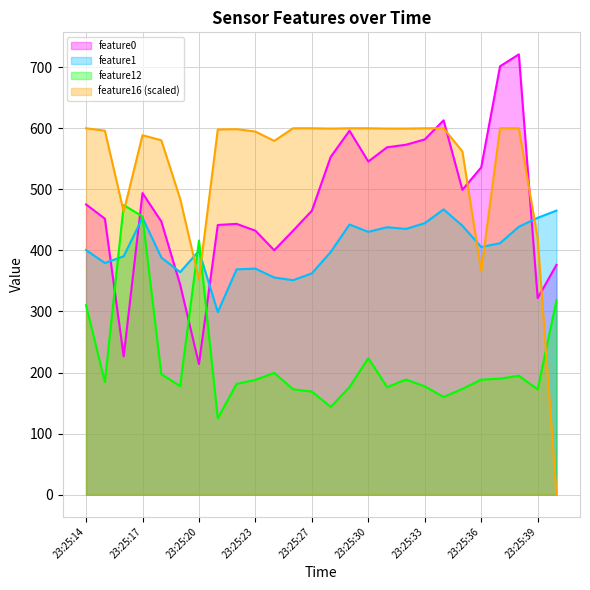

Reading left to right, list all the values displayed in this chart.

feature0: 475.3	452.0	226.5	493.9	447.4	344.0	213.9	441.6	443.5	432.3	400.2	432.2	465.0	553.1	596.0	545.6	568.9	573.0	581.7	613.0	499.2	536.0	701.5	721.0	321.9	376.4
feature1: 400.6	379.4	390.4	453.6	388.4	364.4	399.4	299.0	369.0	370.2	355.6	351.2	362.4	397.4	442.4	430.4	438.0	435.2	444.6	467.2	440.4	405.6	411.8	438.8	453.4	465.2
feature12: 310.2	184.6	474.2	455.6	197.4	177.8	416.2	125.0	181.4	188.0	199.4	172.6	168.8	143.8	176.2	223.6	176.0	188.6	177.4	160.0	173.2	188.4	190.0	194.8	172.4	318.6
feature16: 600.0	596.1	463.4	588.7	580.3	484.6	352.5	598.0	598.5	594.6	579.3	600.0	600.0	599.5	600.0	600.0	599.5	599.5	600.0	600.0	562.0	366.3	600.0	600.0	420.0	0.0